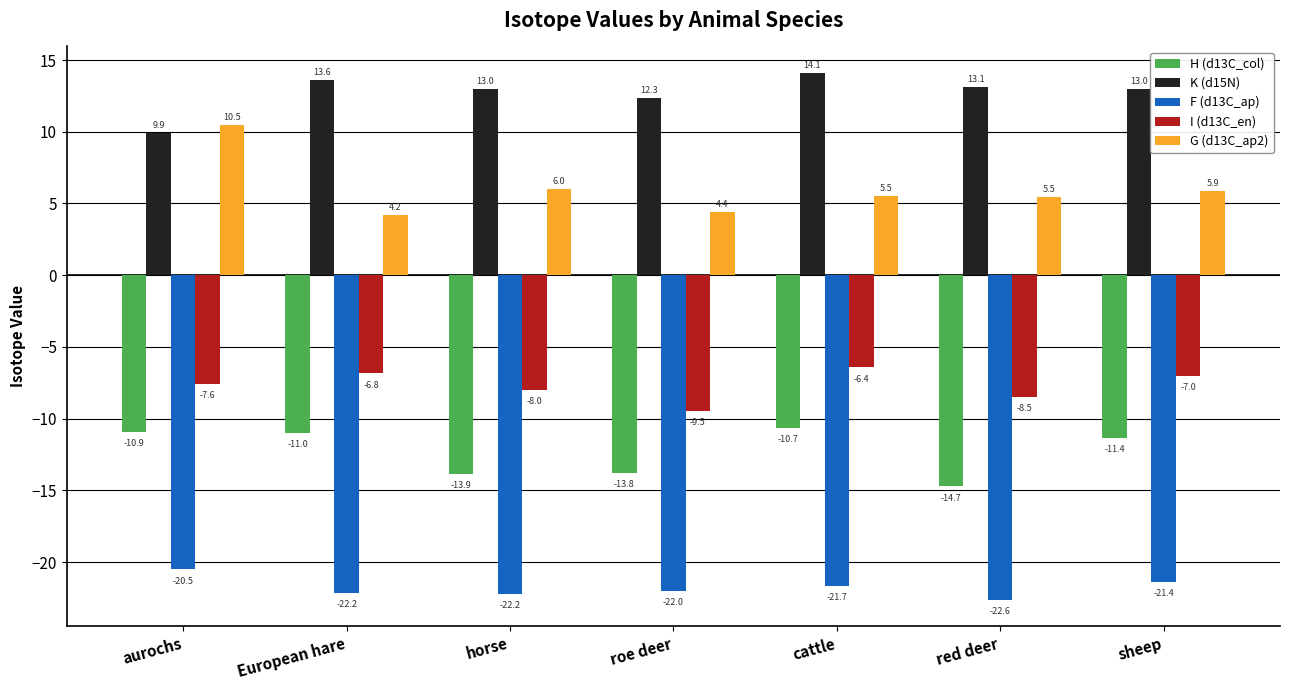

What is the label of the 2nd bar from the right?

red deer